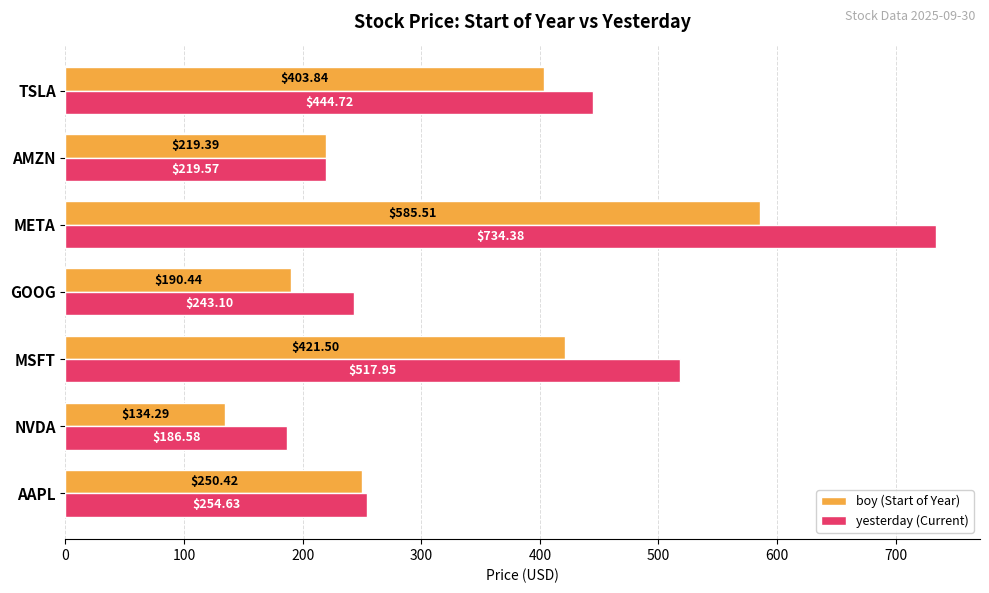

List the series in order of their overall mean, highest first.

yesterday (Current), boy (Start of Year)